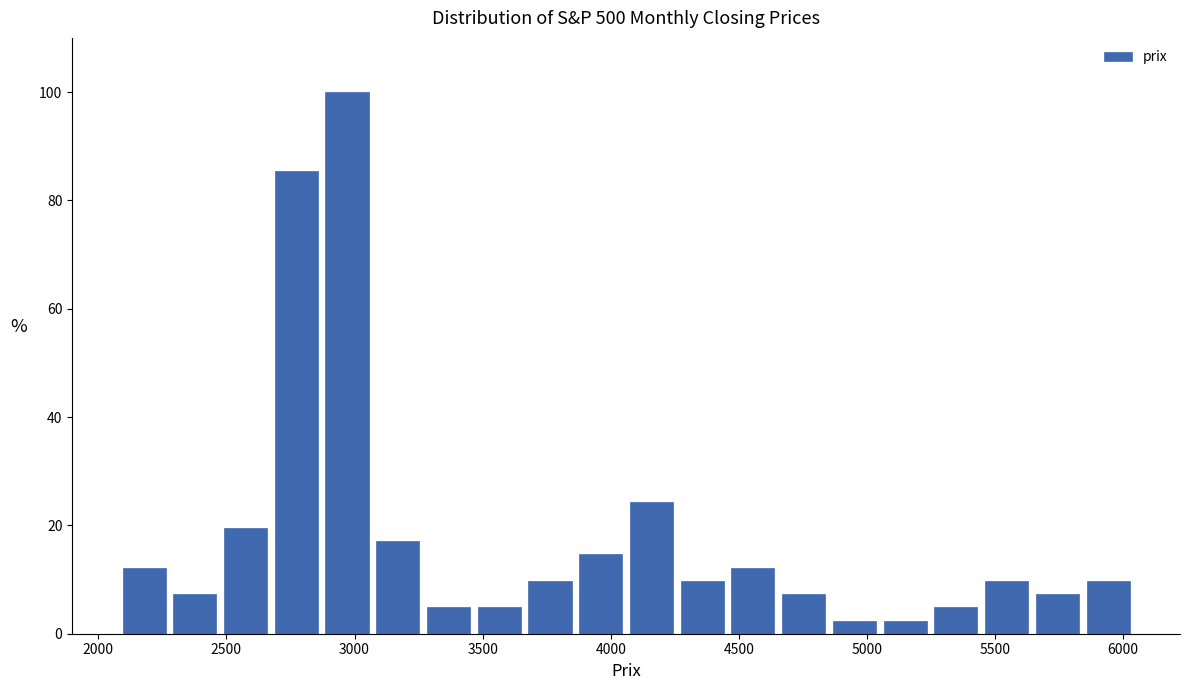

Read against the x-axis, roughly where is the centre of the tallest bar?

2950